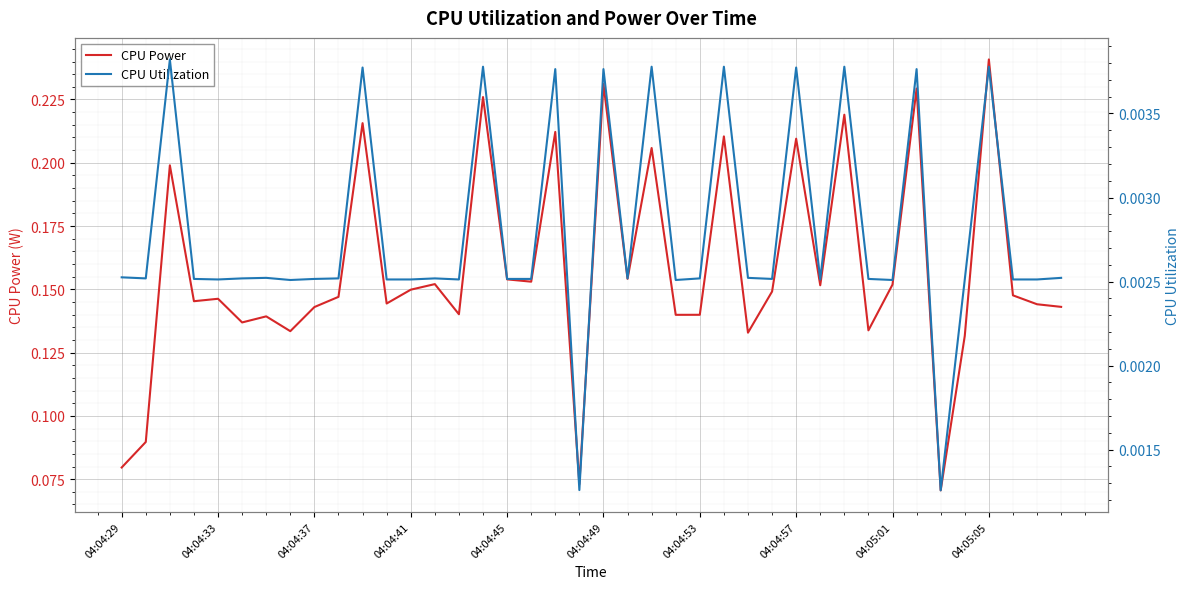

The CPU Power series shows 0.2 at 04:04:37. True or false?

False